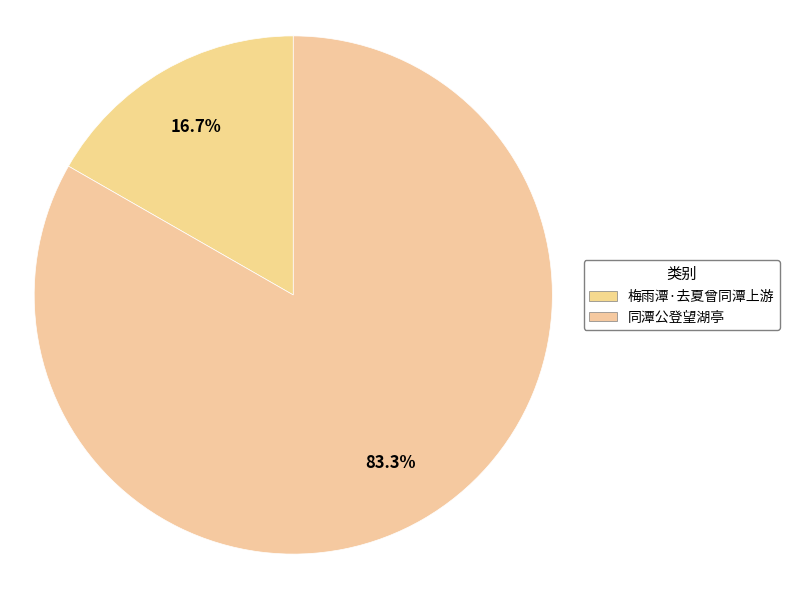

How many segments does this pie chart have?

2